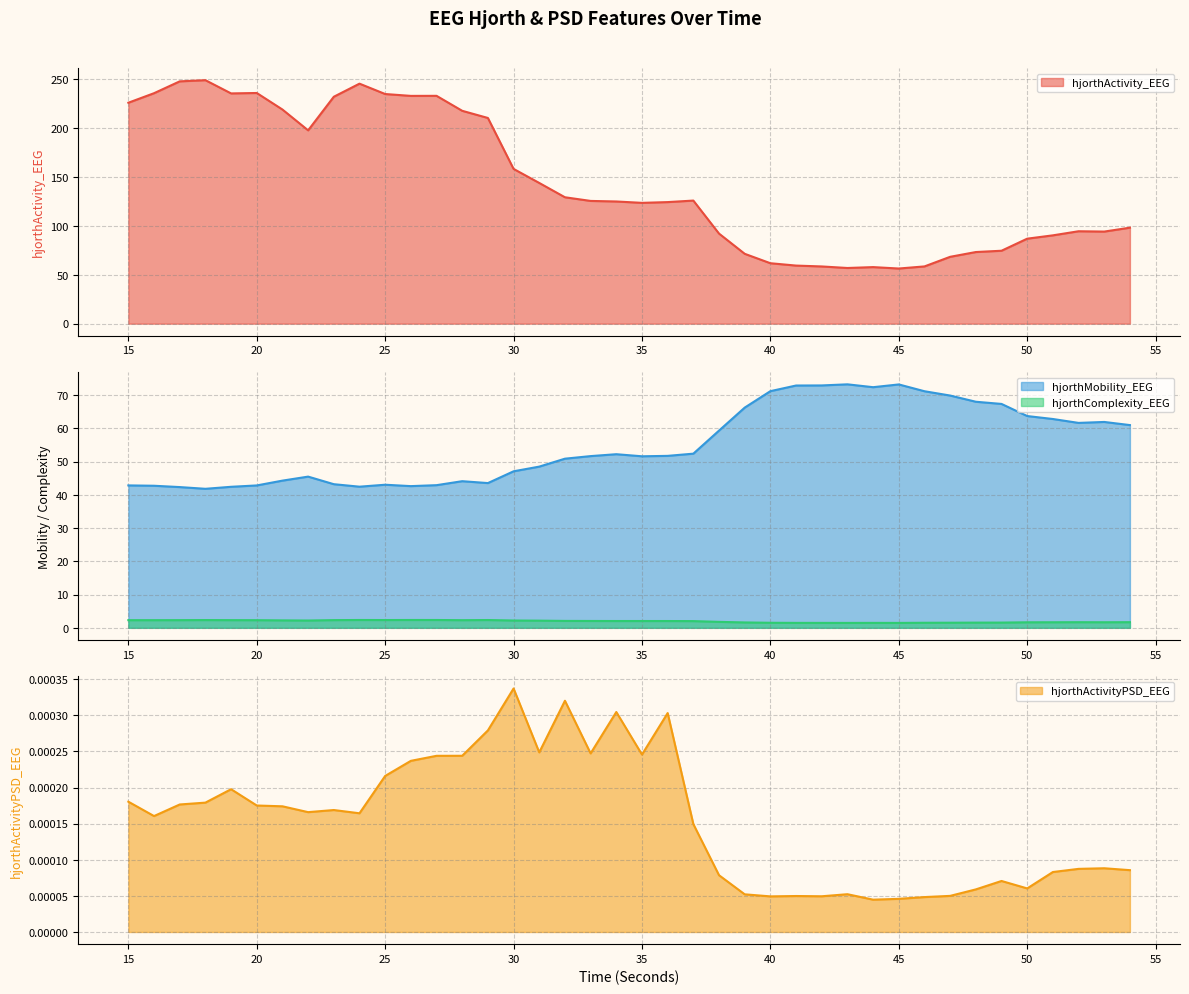

What is the spread (max minus min) of values at 17?

247.5